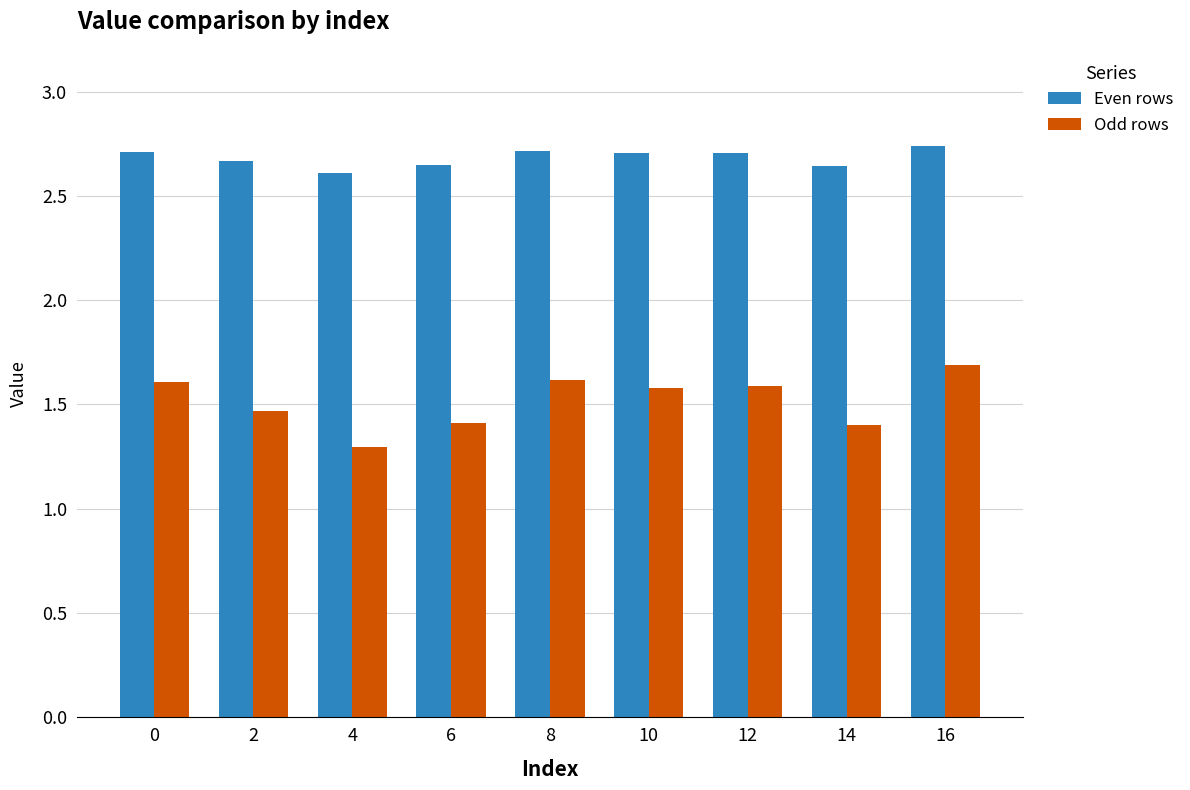

Is it true that Odd rows equals 0.5 at 12?

False